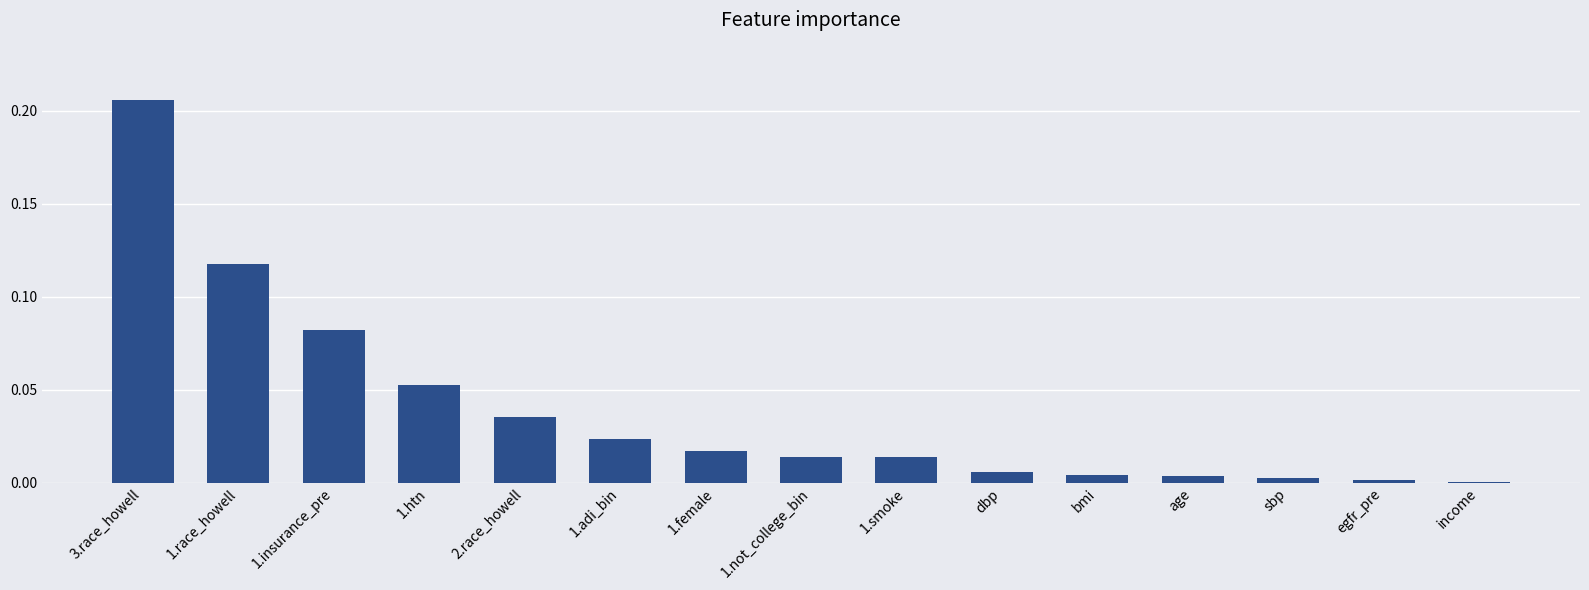

Which category has the highest value across all series?

3.race_howell